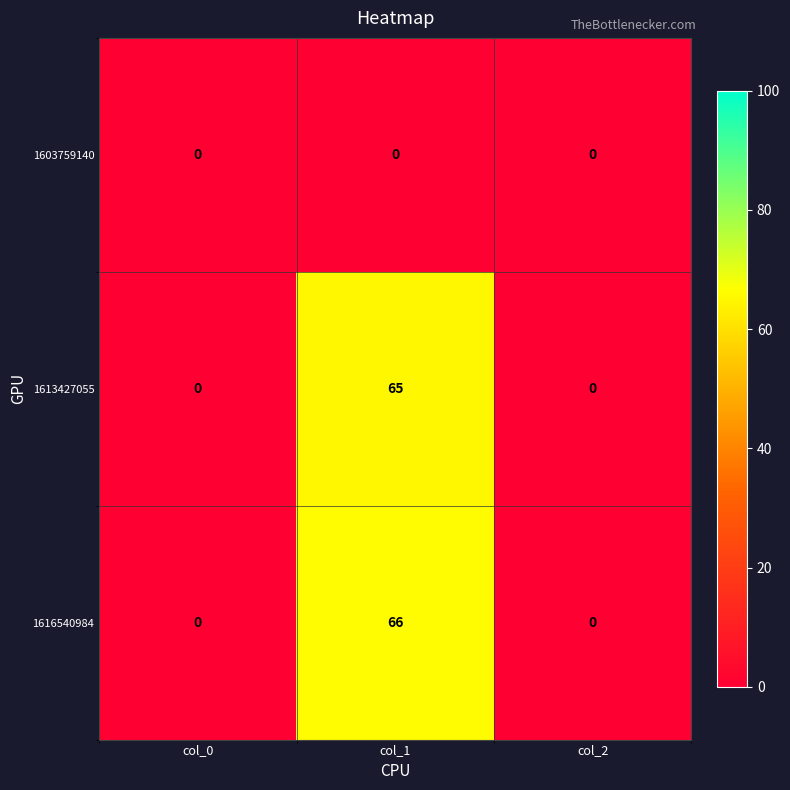

List the series in order of their peak value, lowest first.

1603759140, 1613427055, 1616540984